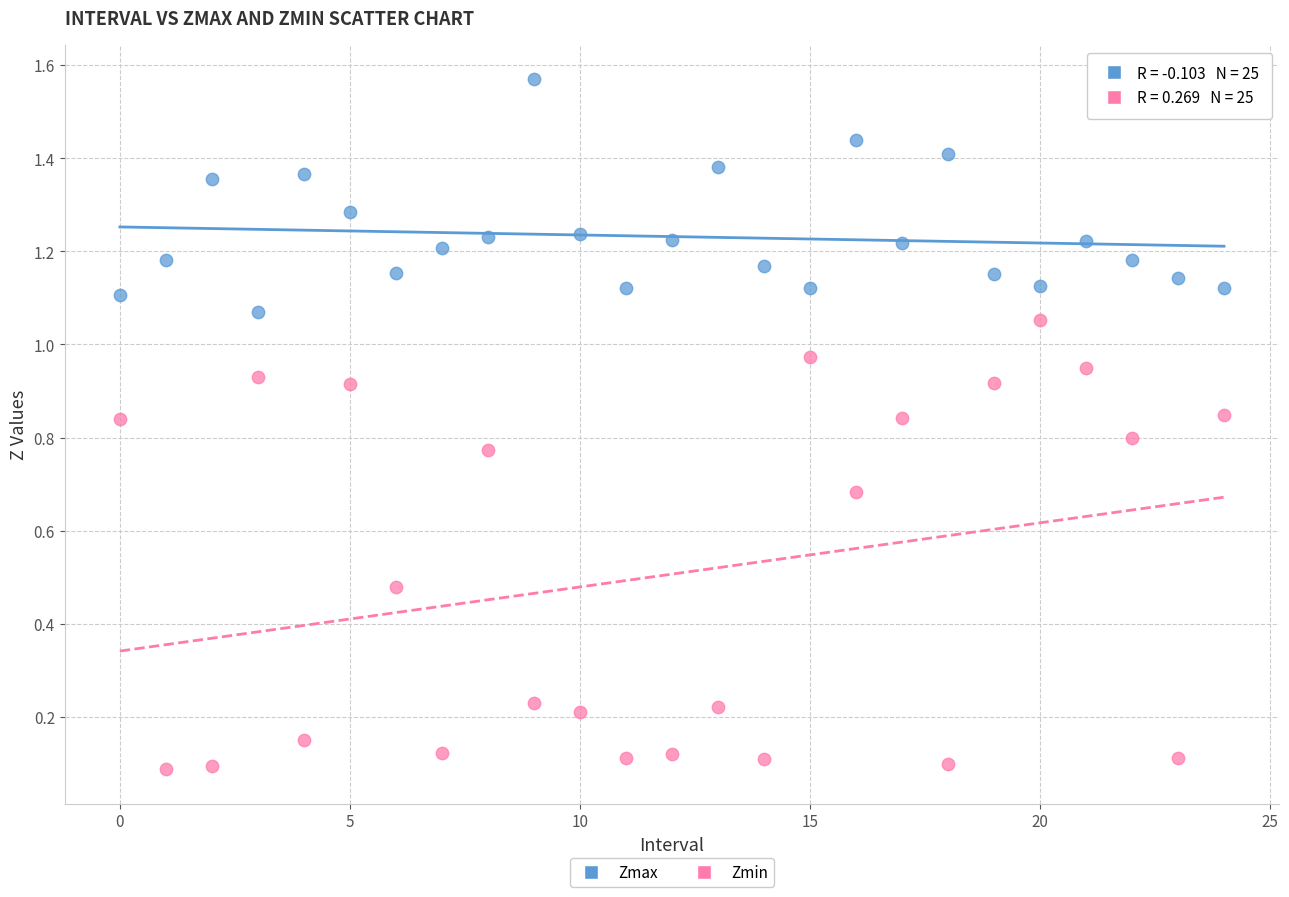

Across all data points, what is the range of Y values (max minus min)?

1.5